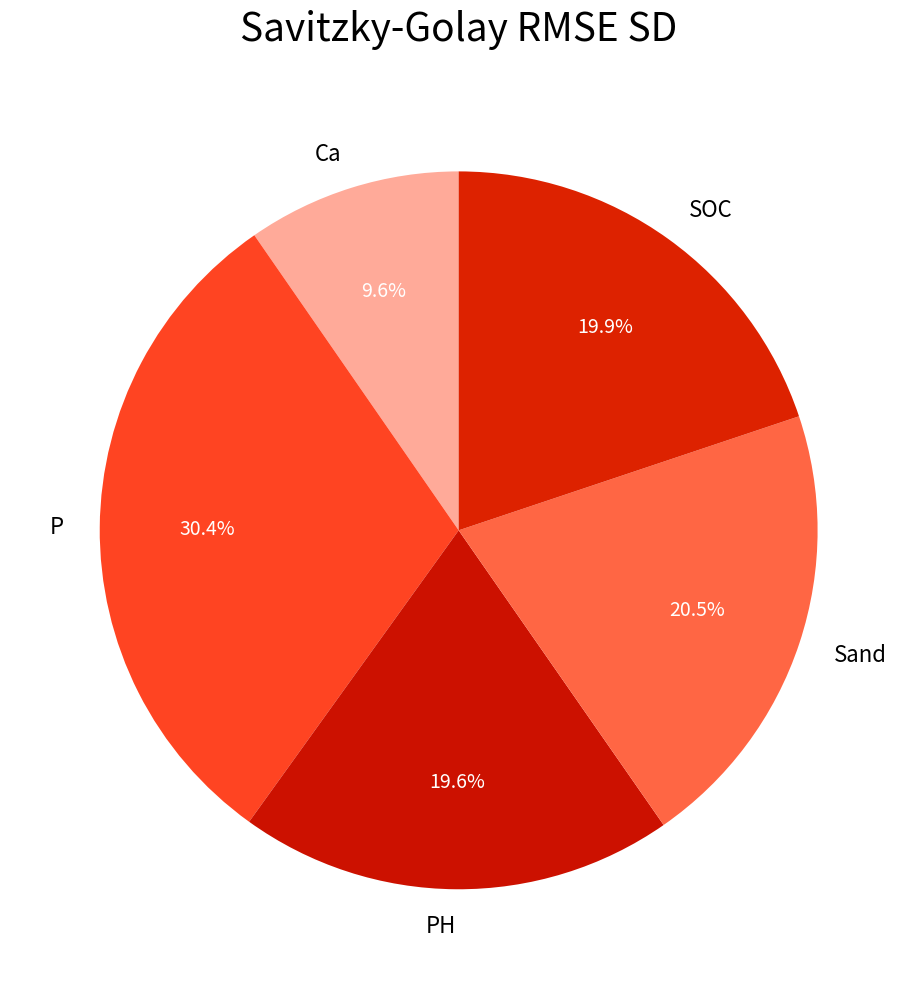

Is Sand the majority of the pie?

No